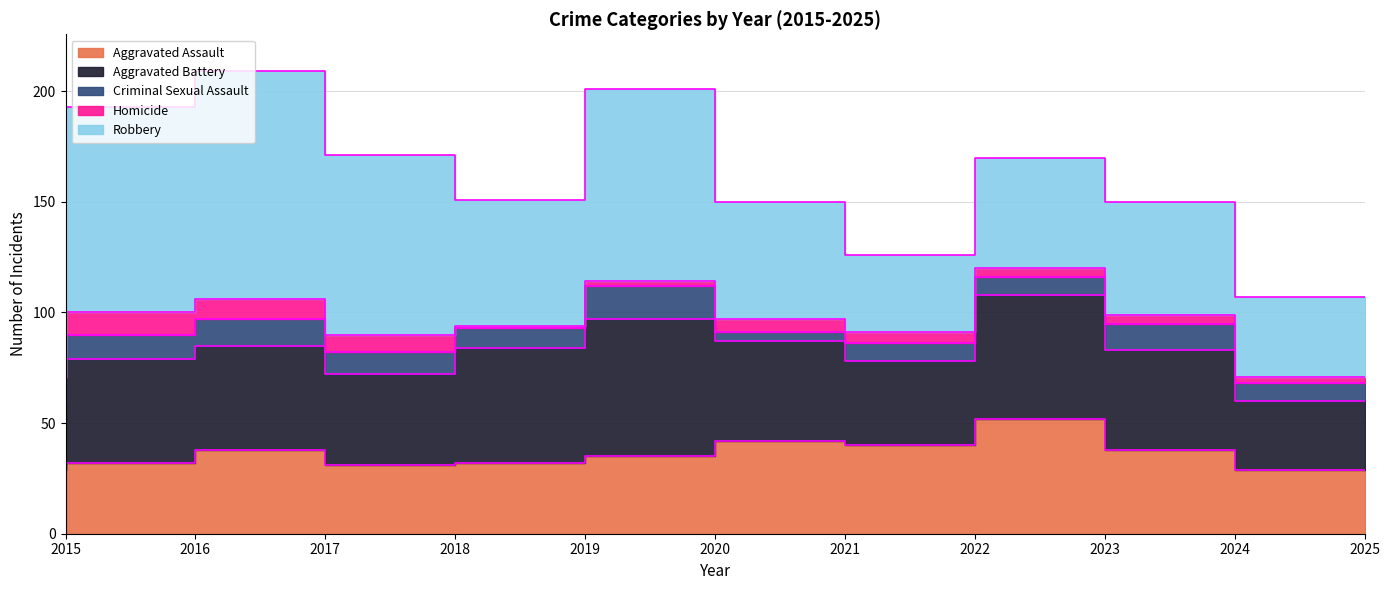

What is the value of the Homicide point at the 7th from the left?

6